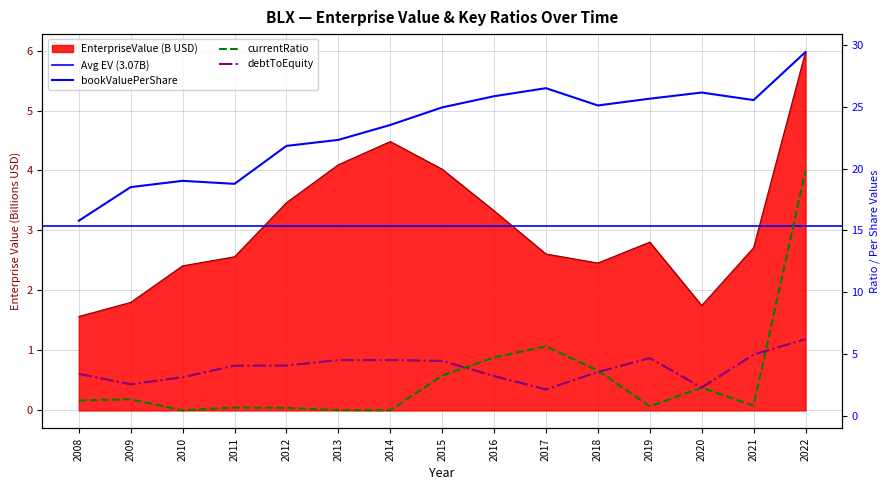

True or false: currentRatio and bookValuePerShare intersect in this chart.

False